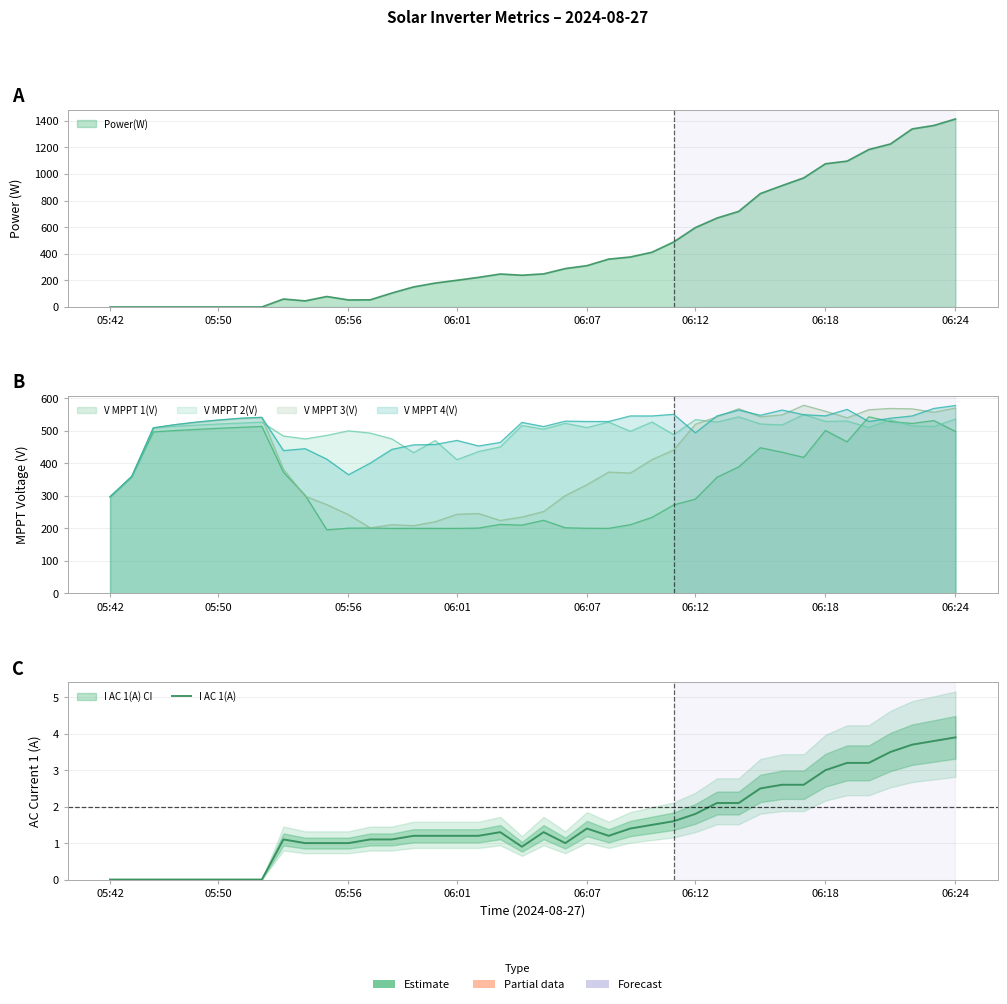

True or false: the data shows 1.5 at 05:50.

False